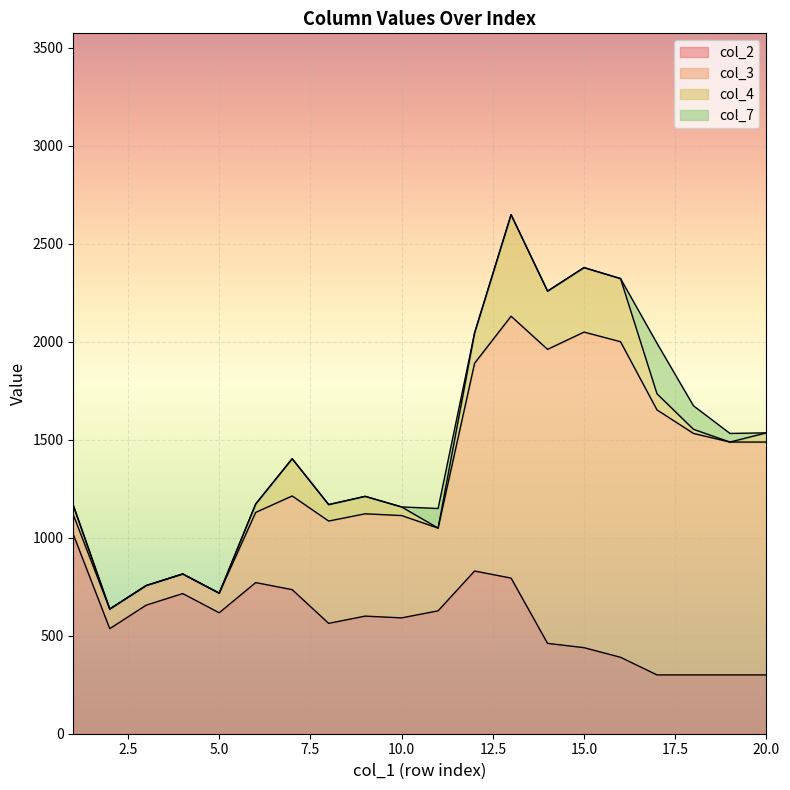

Which series has the largest range (max minus min)?

col_3